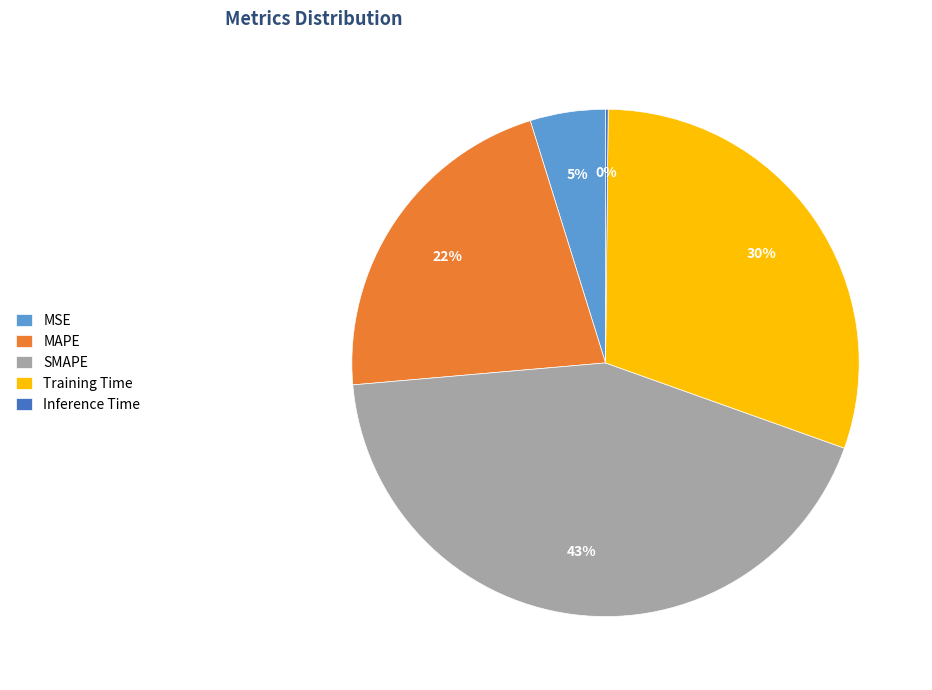

True or false: Training Time accounts for 30% of the total.

True